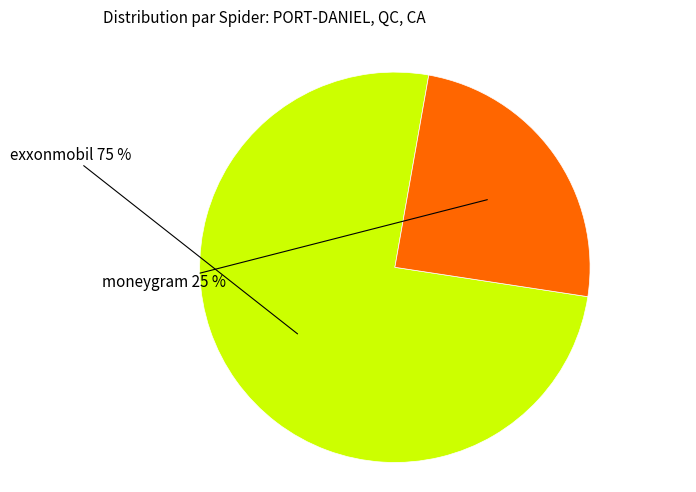

Is there a majority slice in this chart?

Yes